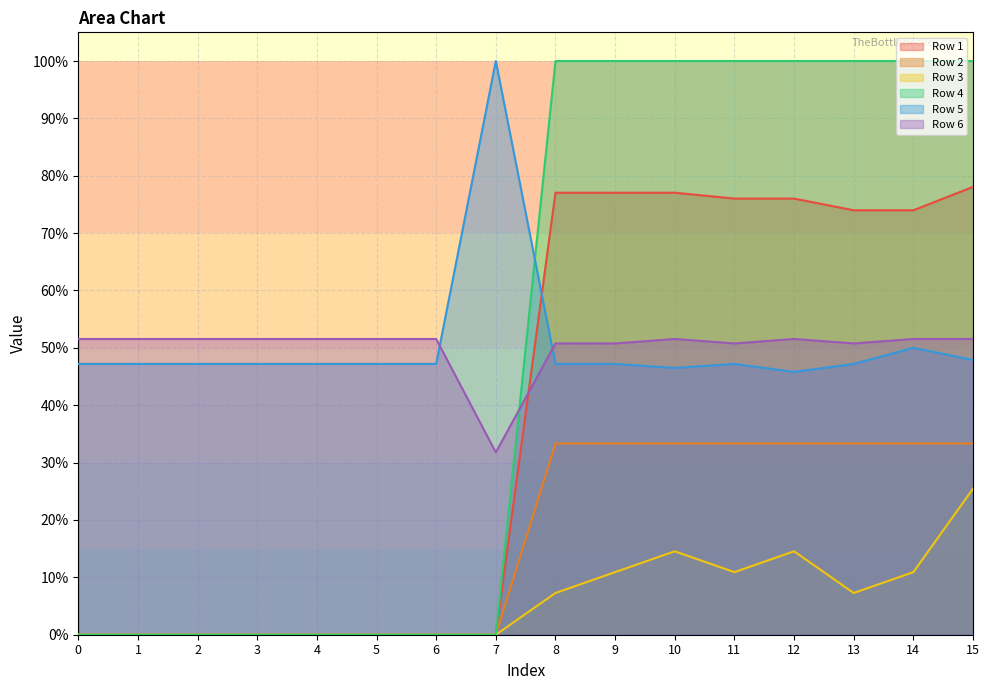

At which category is the sum across all series the highest?

15